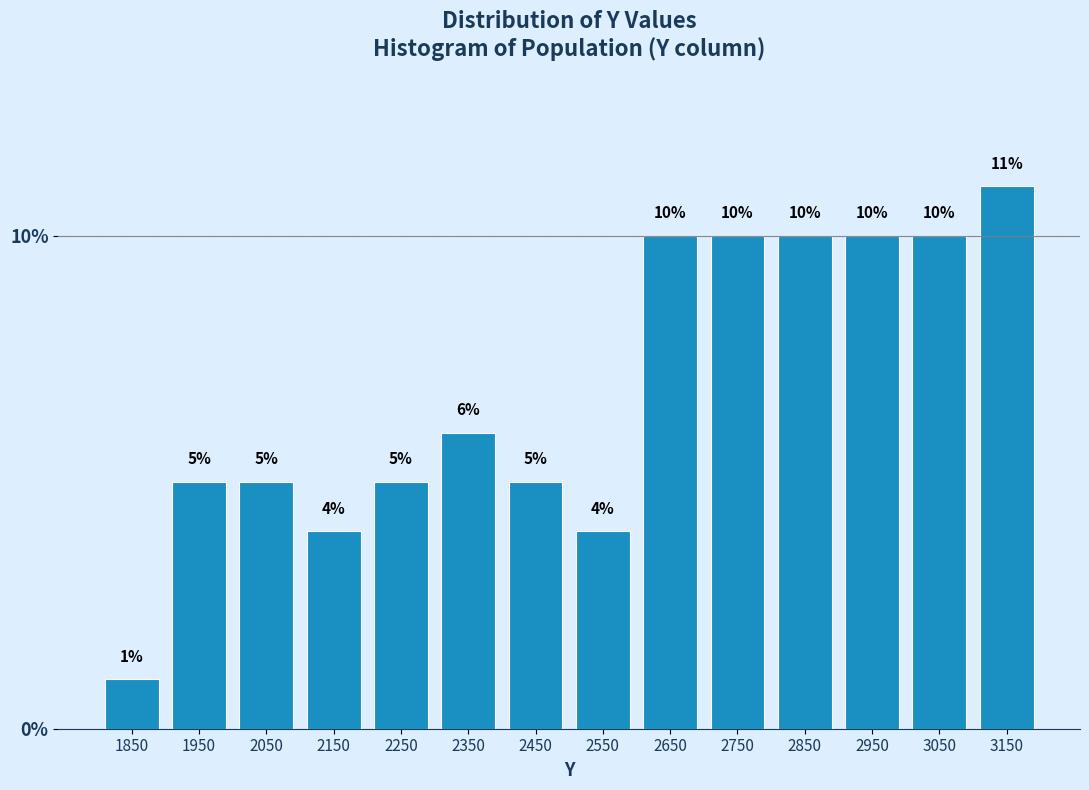

Reading left to right, transcribe this chart: for each bar, give the range it covers on the x-axis and its height.

1800 to 1900: 1
1900 to 2000: 5
2000 to 2100: 5
2100 to 2200: 4
2200 to 2300: 5
2300 to 2400: 6
2400 to 2500: 5
2500 to 2600: 4
2600 to 2700: 10
2700 to 2800: 10
2800 to 2900: 10
2900 to 3000: 10
3000 to 3100: 10
3100 to 3200: 11